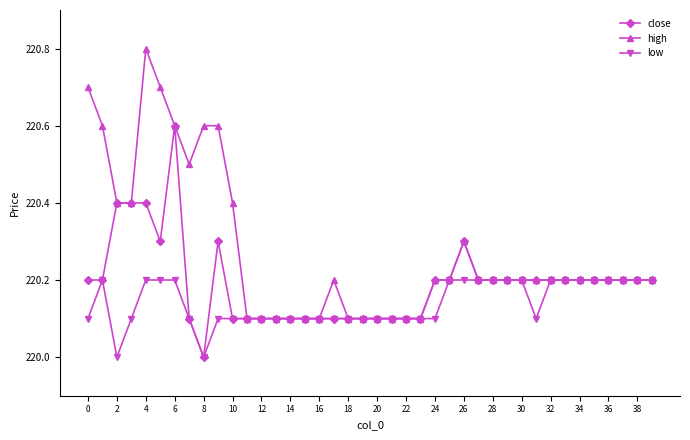

How many lines are shown in the chart?

3